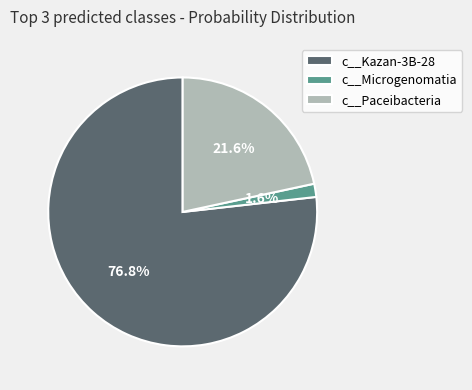

Does c__Kazan-3B-28 represent more than half of the total?

Yes